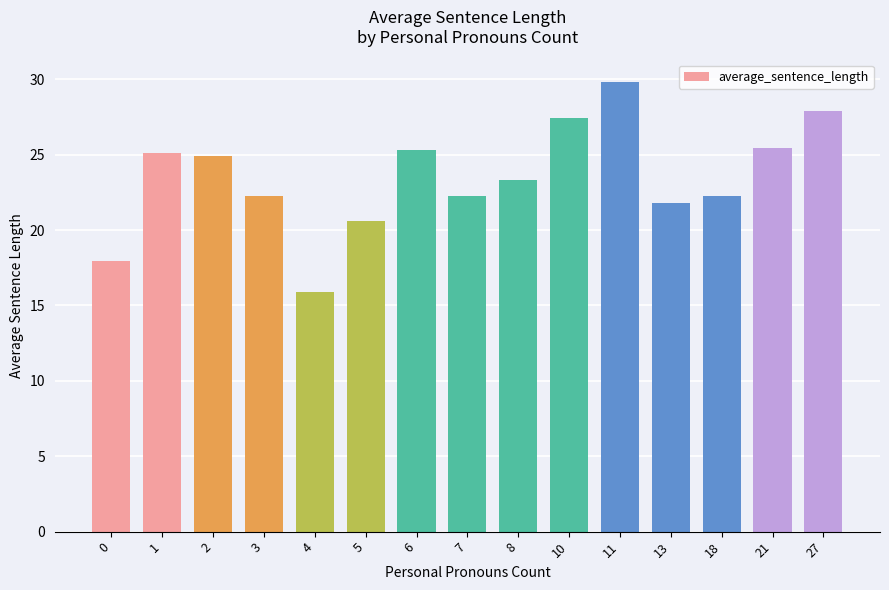

What is the minimum value shown in the chart?

15.9